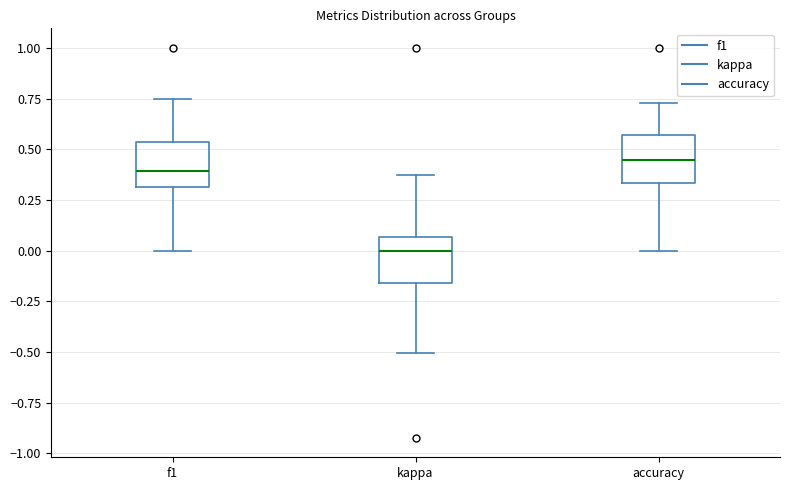

Reading left to right, transcribe this box plot: for each box, give where its median line is, the range the box spans, and where its two whiskers end, as read against the y-axis. The values are not printed on the chart, so give them approximately, as read against the axis.

f1: median 0.40, box 0.30 to 0.55, whiskers 0.00 to 0.75
kappa: median 0.00, box -0.15 to 0.05, whiskers -0.50 to 0.35
accuracy: median 0.45, box 0.35 to 0.55, whiskers 0.00 to 0.75